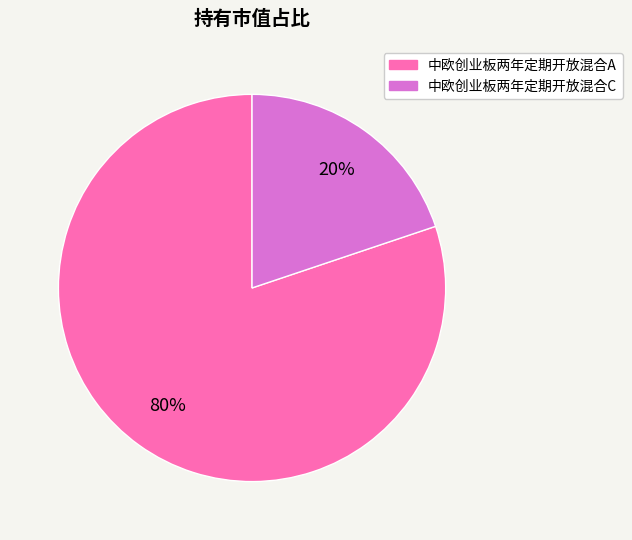

Which has a higher value, 中欧创业板两年定期开放混合C or 中欧创业板两年定期开放混合A?

中欧创业板两年定期开放混合A